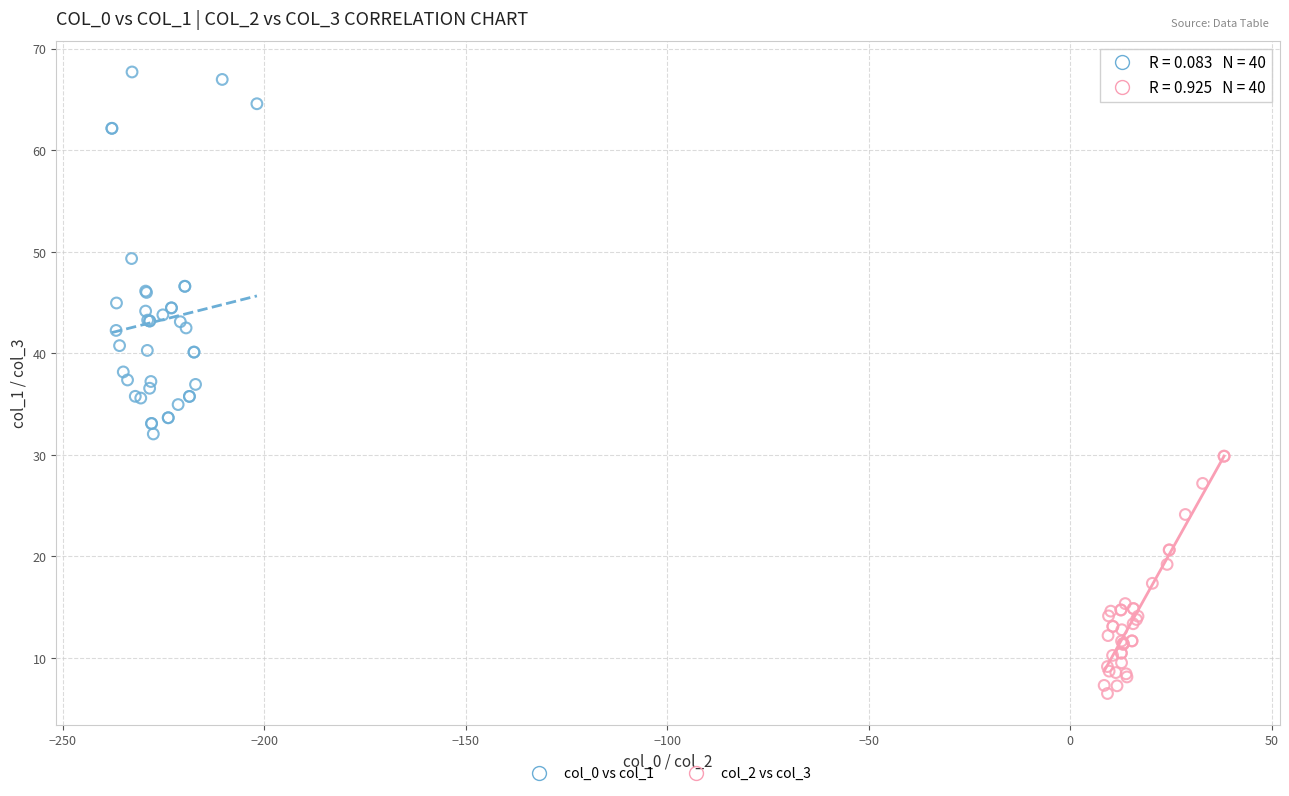

Which series has the widest spread of Y values?

col_0 vs col_1